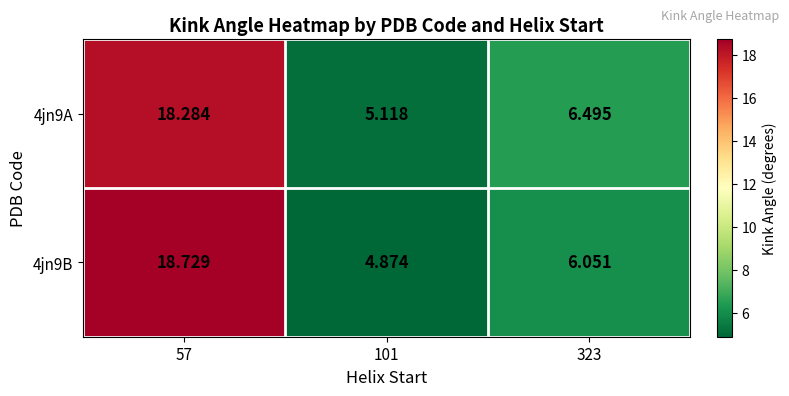

Rank the series at 57 from highest to lowest value.

4jn9B, 4jn9A